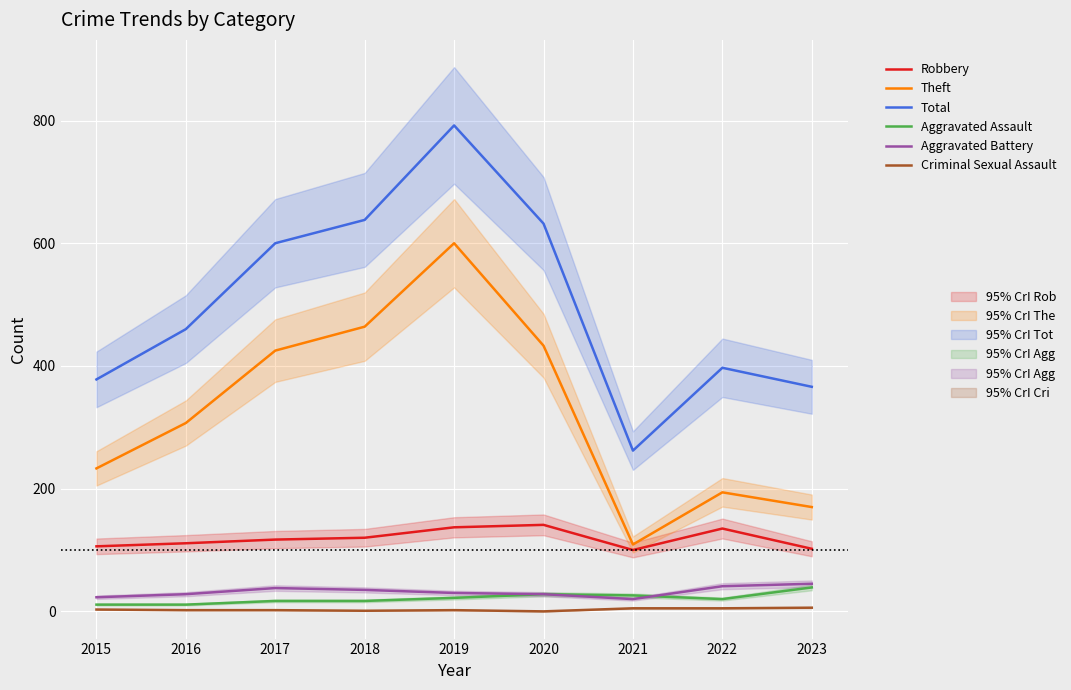

True or false: Theft and Criminal Sexual Assault intersect in this chart.

False